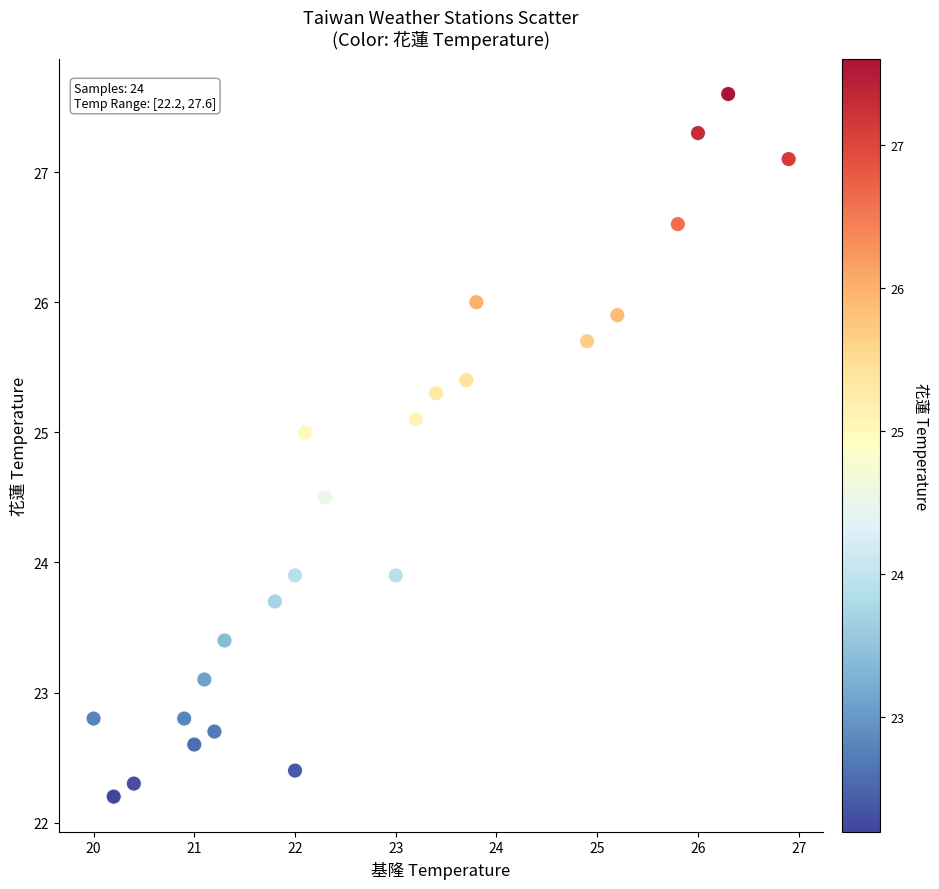

What is the range of X values (max minus min)?

6.9